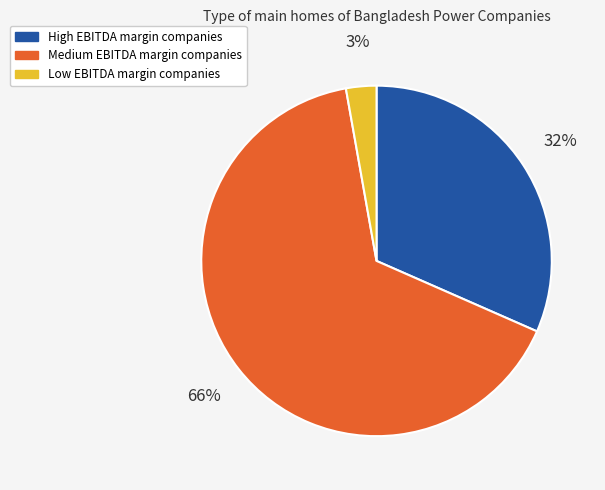

Between Medium EBITDA margin companies and Low EBITDA margin companies, which is larger?

Medium EBITDA margin companies